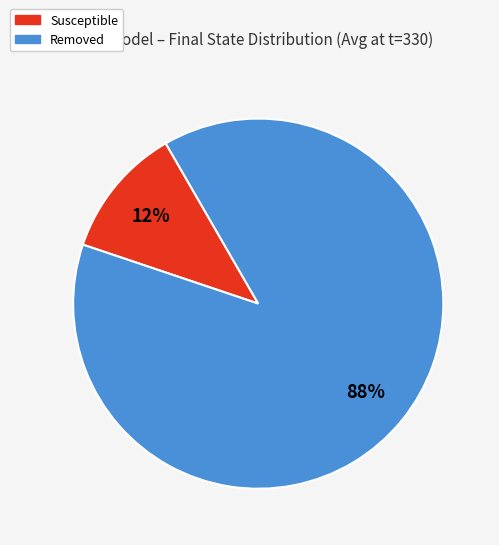

To the nearest percent, what is the combined percentage of Removed and Susceptible?

100%